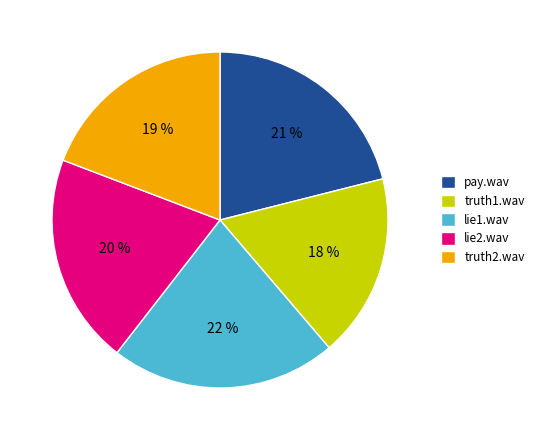

The lie2.wav slice represents 20% of the pie. True or false?

True